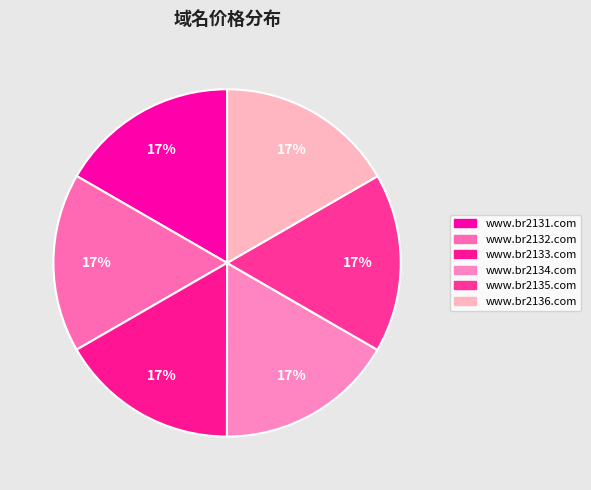

What is the ratio of the value at www.br2132.com to the value at www.br2134.com?

1.0